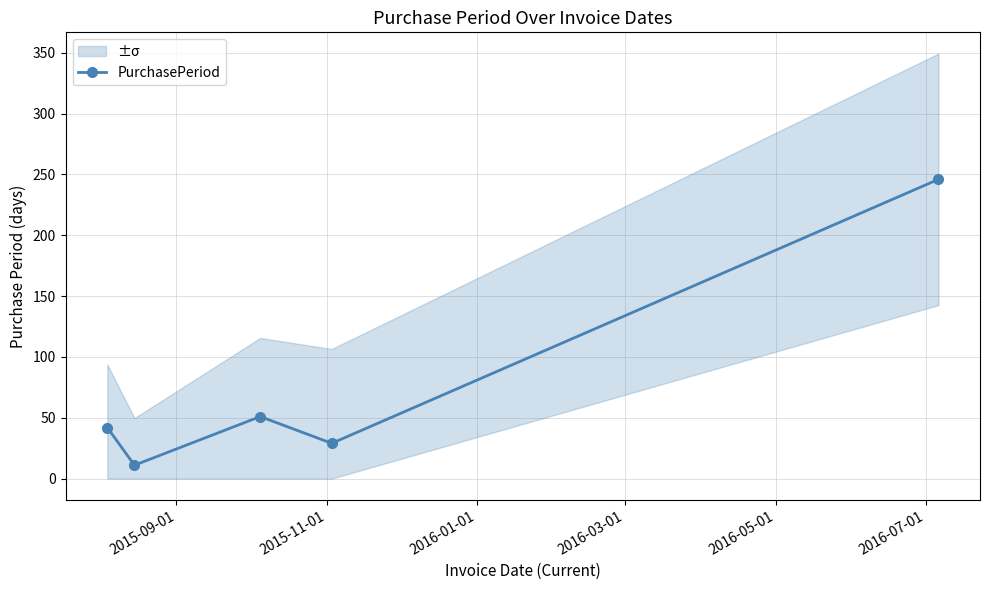

What is the difference between the second highest and minimum values?

40